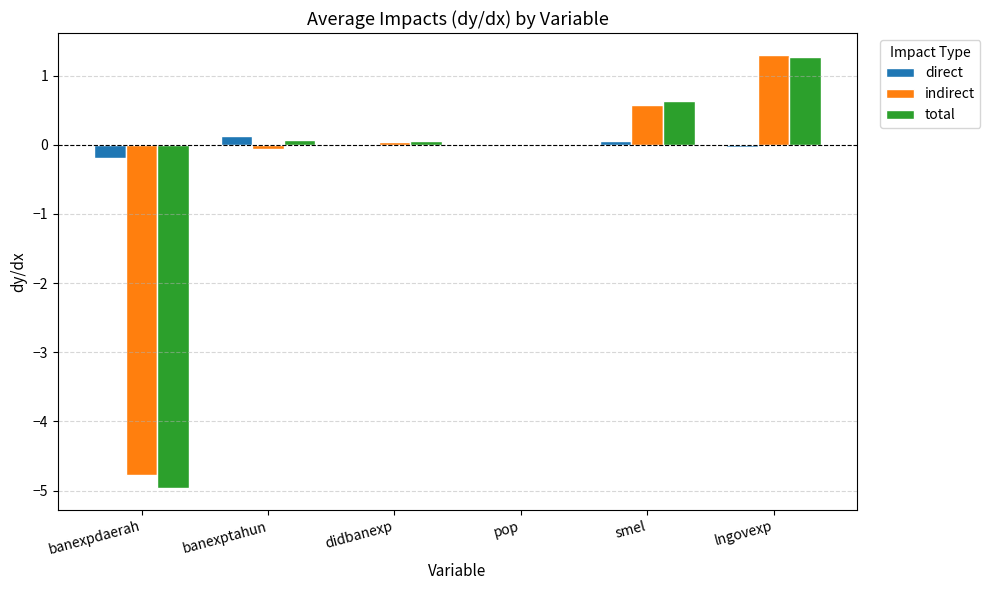

What is the total value across all series at banexptahun?

0.1